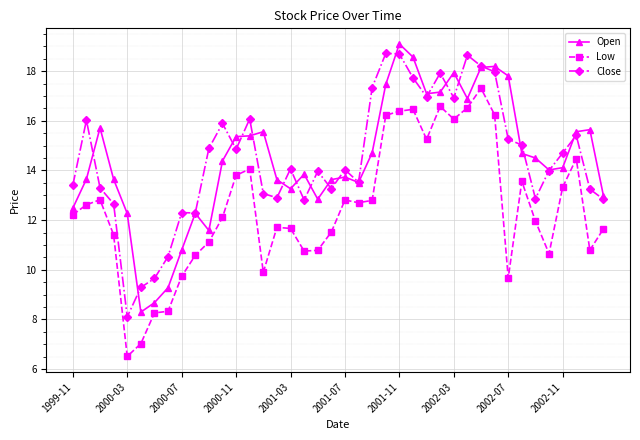

What is the smallest value displayed?

6.5